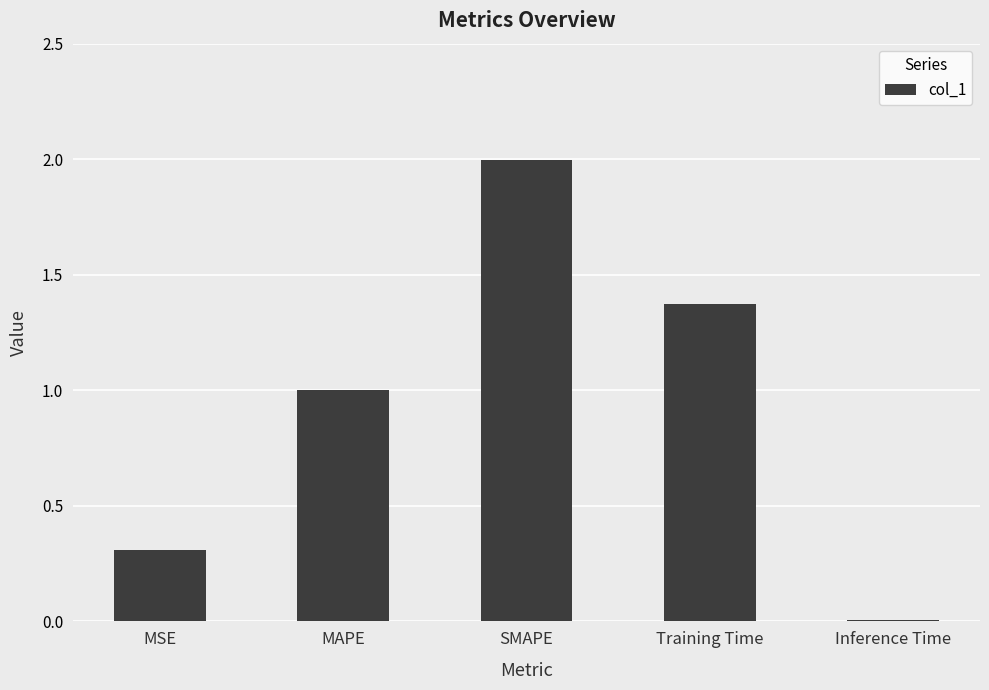

Is it true that the value at MSE is 0.3?

True